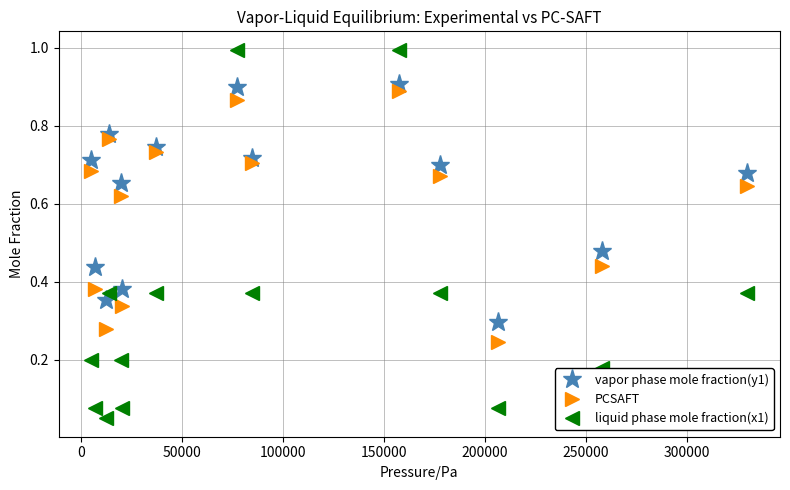

Which series has the largest range (max minus min)?

liquid phase mole fraction(x1)